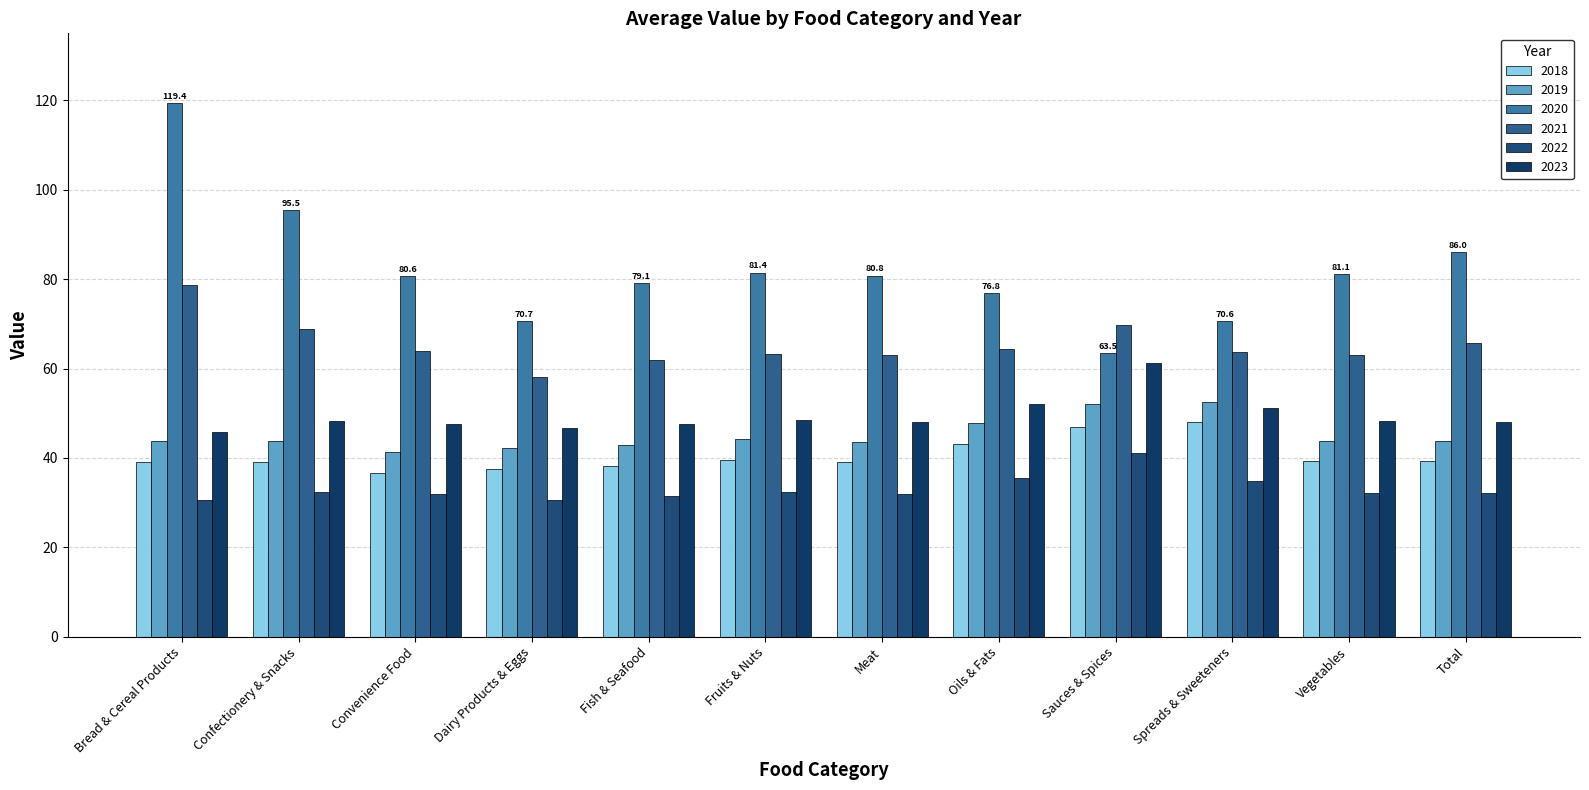

What is the approximate value of 2021 at Fruits & Nuts?

63.3